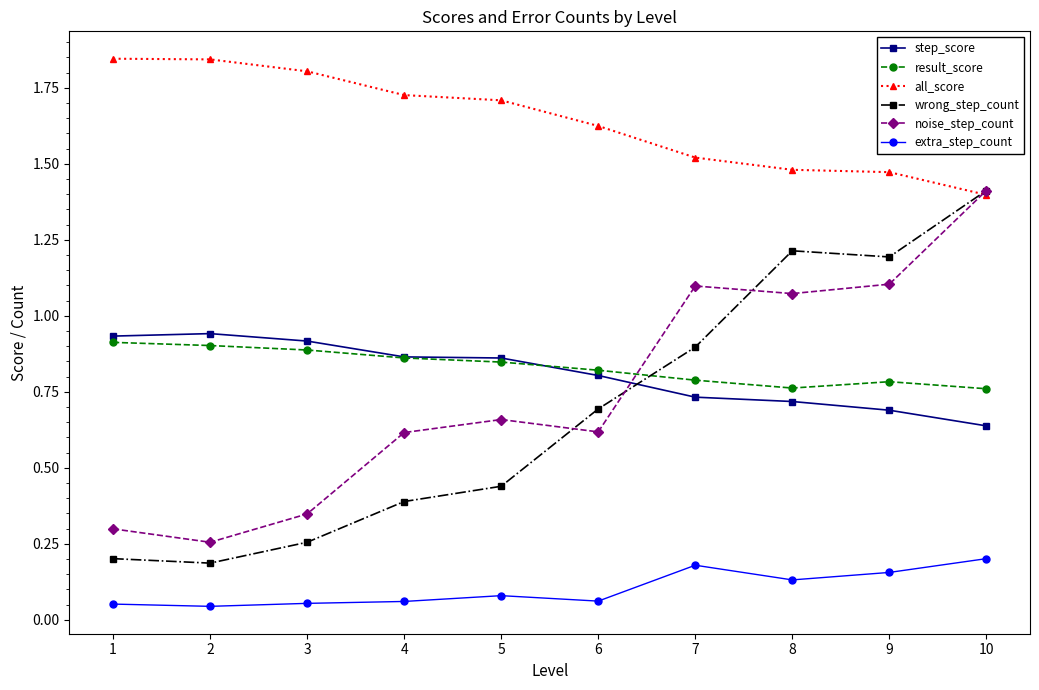

The value of all_score at 6 is 2.2. True or false?

False